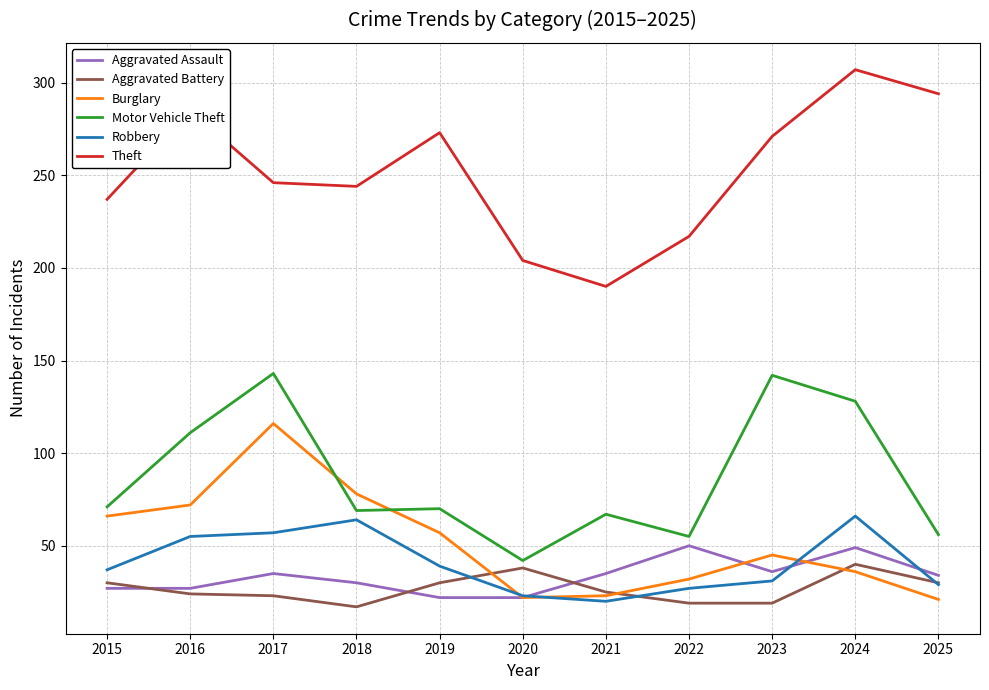

What are all the series names shown in the legend?

Aggravated Assault, Aggravated Battery, Burglary, Motor Vehicle Theft, Robbery, Theft